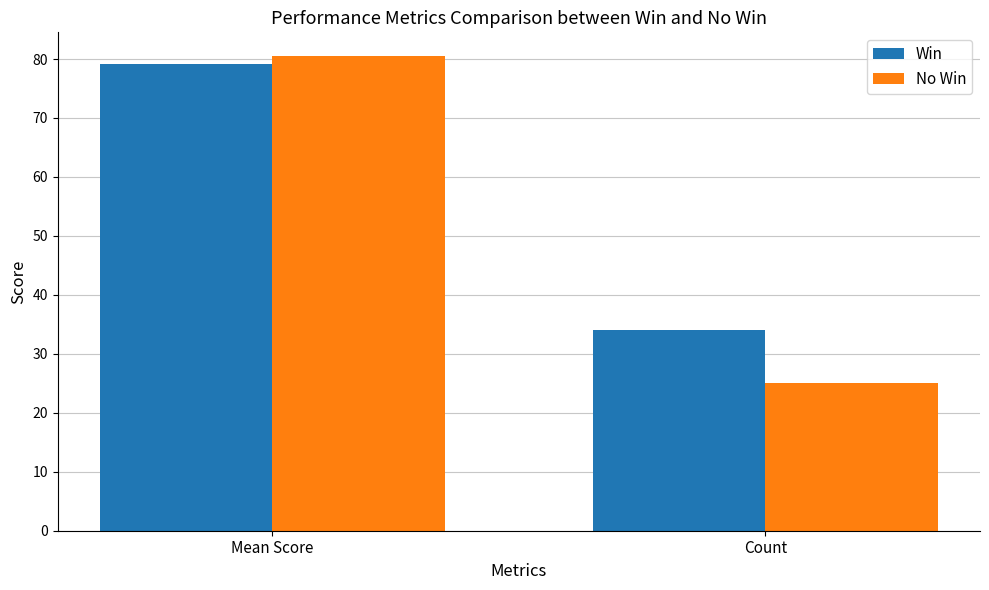

Which series changed the most between Mean Score and Count?

No Win